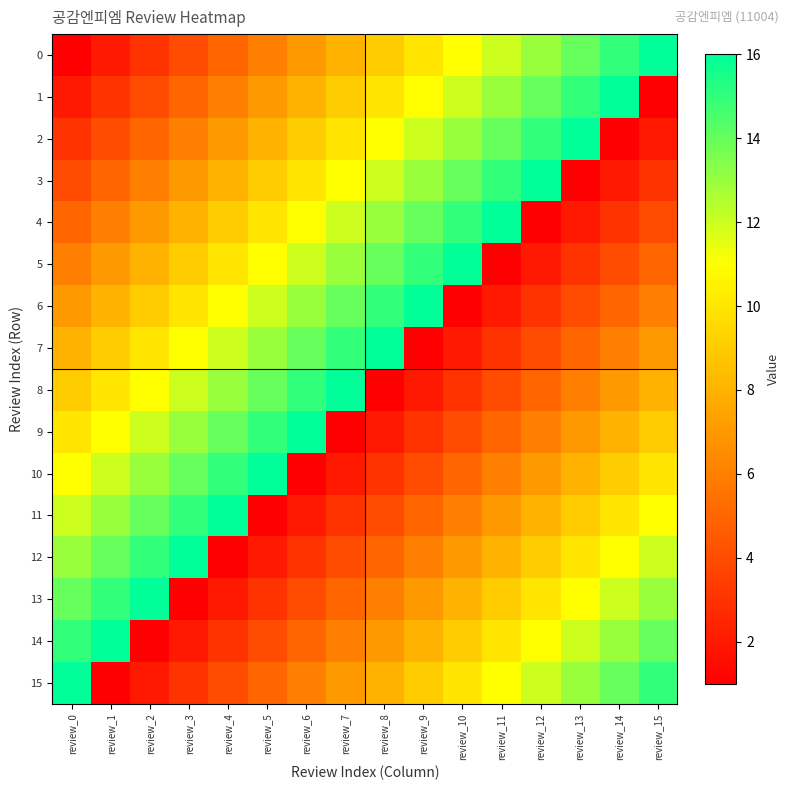

Reading left to right, list all the values displayed in this chart.

0: review_0=1	review_1=2	review_2=3	review_3=4	review_4=5	review_5=6	review_6=7	review_7=8	review_8=9	review_9=10	review_10=11	review_11=12	review_12=13	review_13=14	review_14=15	review_15=16
1: review_0=2	review_1=3	review_2=4	review_3=5	review_4=6	review_5=7	review_6=8	review_7=9	review_8=10	review_9=11	review_10=12	review_11=13	review_12=14	review_13=15	review_14=16	review_15=1
2: review_0=3	review_1=4	review_2=5	review_3=6	review_4=7	review_5=8	review_6=9	review_7=10	review_8=11	review_9=12	review_10=13	review_11=14	review_12=15	review_13=16	review_14=1	review_15=2
3: review_0=4	review_1=5	review_2=6	review_3=7	review_4=8	review_5=9	review_6=10	review_7=11	review_8=12	review_9=13	review_10=14	review_11=15	review_12=16	review_13=1	review_14=2	review_15=3
4: review_0=5	review_1=6	review_2=7	review_3=8	review_4=9	review_5=10	review_6=11	review_7=12	review_8=13	review_9=14	review_10=15	review_11=16	review_12=1	review_13=2	review_14=3	review_15=4
5: review_0=6	review_1=7	review_2=8	review_3=9	review_4=10	review_5=11	review_6=12	review_7=13	review_8=14	review_9=15	review_10=16	review_11=1	review_12=2	review_13=3	review_14=4	review_15=5
6: review_0=7	review_1=8	review_2=9	review_3=10	review_4=11	review_5=12	review_6=13	review_7=14	review_8=15	review_9=16	review_10=1	review_11=2	review_12=3	review_13=4	review_14=5	review_15=6
7: review_0=8	review_1=9	review_2=10	review_3=11	review_4=12	review_5=13	review_6=14	review_7=15	review_8=16	review_9=1	review_10=2	review_11=3	review_12=4	review_13=5	review_14=6	review_15=7
8: review_0=9	review_1=10	review_2=11	review_3=12	review_4=13	review_5=14	review_6=15	review_7=16	review_8=1	review_9=2	review_10=3	review_11=4	review_12=5	review_13=6	review_14=7	review_15=8
9: review_0=10	review_1=11	review_2=12	review_3=13	review_4=14	review_5=15	review_6=16	review_7=1	review_8=2	review_9=3	review_10=4	review_11=5	review_12=6	review_13=7	review_14=8	review_15=9
10: review_0=11	review_1=12	review_2=13	review_3=14	review_4=15	review_5=16	review_6=1	review_7=2	review_8=3	review_9=4	review_10=5	review_11=6	review_12=7	review_13=8	review_14=9	review_15=10
11: review_0=12	review_1=13	review_2=14	review_3=15	review_4=16	review_5=1	review_6=2	review_7=3	review_8=4	review_9=5	review_10=6	review_11=7	review_12=8	review_13=9	review_14=10	review_15=11
12: review_0=13	review_1=14	review_2=15	review_3=16	review_4=1	review_5=2	review_6=3	review_7=4	review_8=5	review_9=6	review_10=7	review_11=8	review_12=9	review_13=10	review_14=11	review_15=12
13: review_0=14	review_1=15	review_2=16	review_3=1	review_4=2	review_5=3	review_6=4	review_7=5	review_8=6	review_9=7	review_10=8	review_11=9	review_12=10	review_13=11	review_14=12	review_15=13
14: review_0=15	review_1=16	review_2=1	review_3=2	review_4=3	review_5=4	review_6=5	review_7=6	review_8=7	review_9=8	review_10=9	review_11=10	review_12=11	review_13=12	review_14=13	review_15=14
15: review_0=16	review_1=1	review_2=2	review_3=3	review_4=4	review_5=5	review_6=6	review_7=7	review_8=8	review_9=9	review_10=10	review_11=11	review_12=12	review_13=13	review_14=14	review_15=15